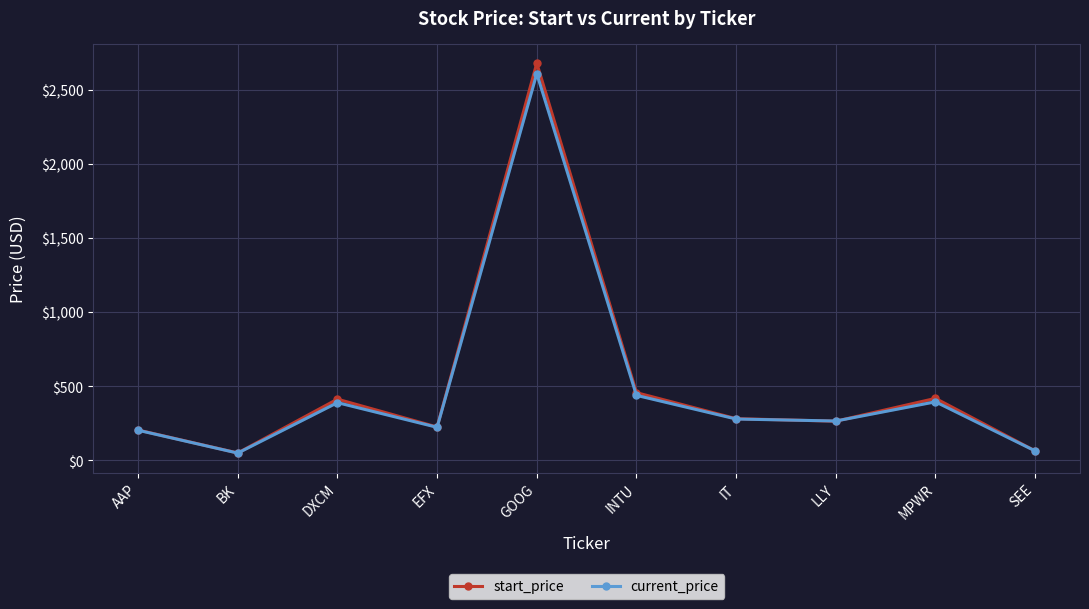

What is the difference between the highest and lowest values at INTU?

18.2